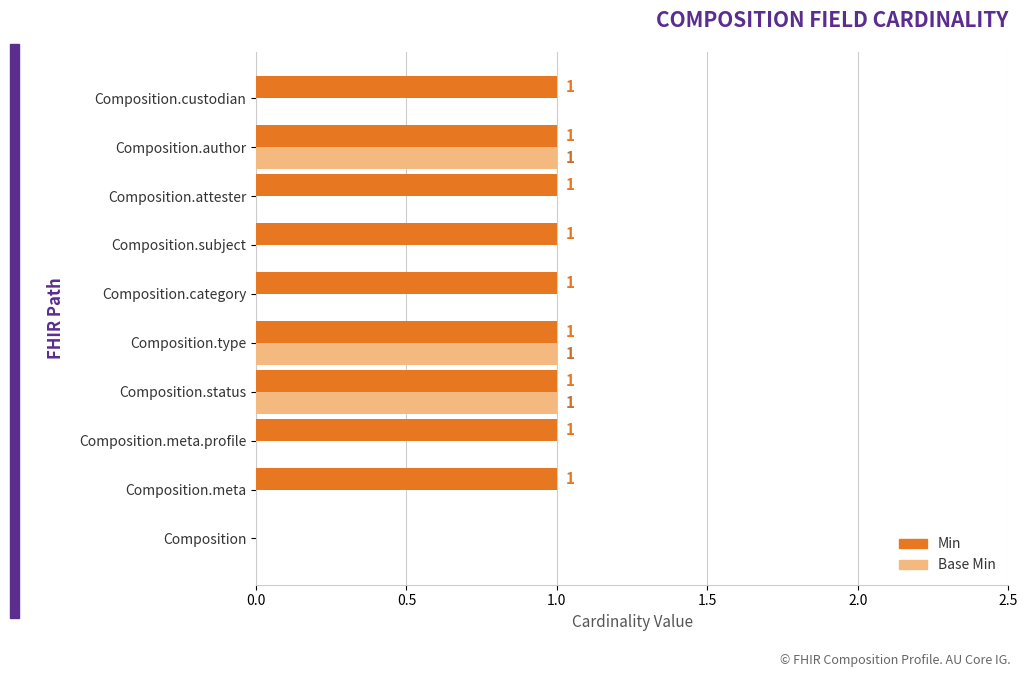

Which series has the largest total across all categories?

Min